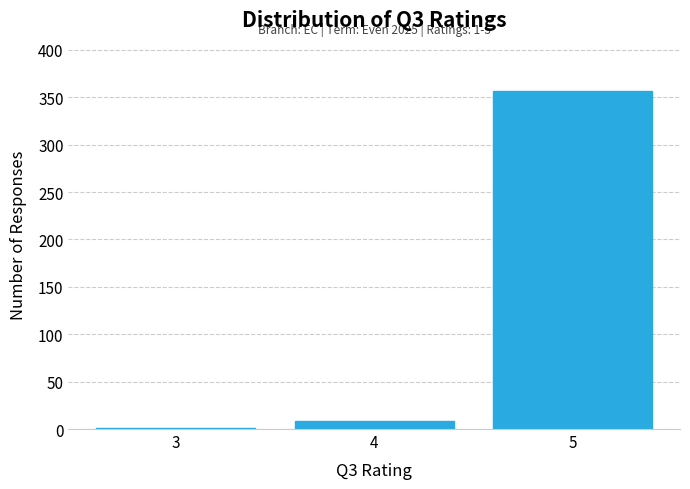

Reading left to right, extract all data points from this chart.

3=1	4=8	5=357